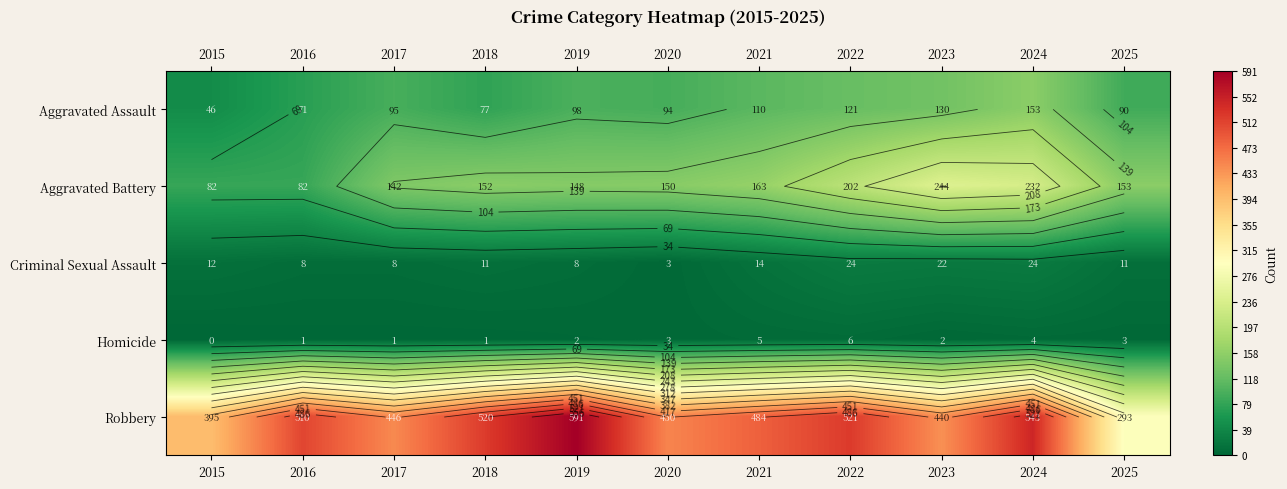

Which category has the lowest value in the Homicide series?

2015